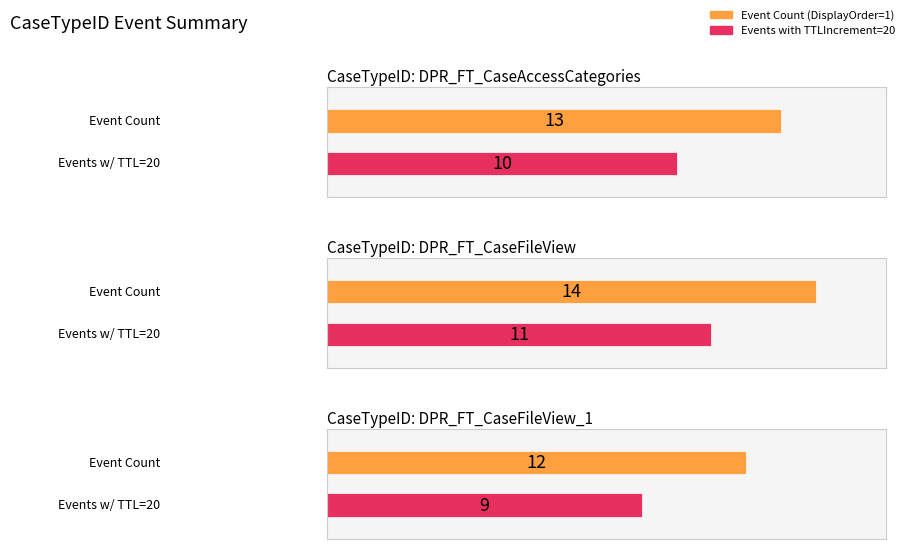

The value of TTLIncrement at 8 is 33. True or false?

False